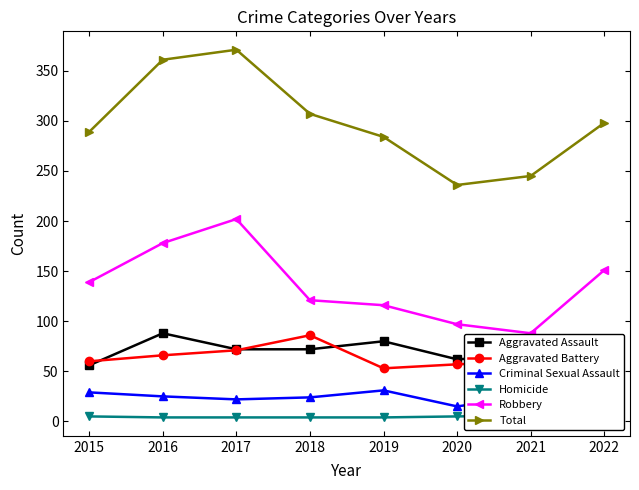

What is the sum of all Aggravated Assault values?

557